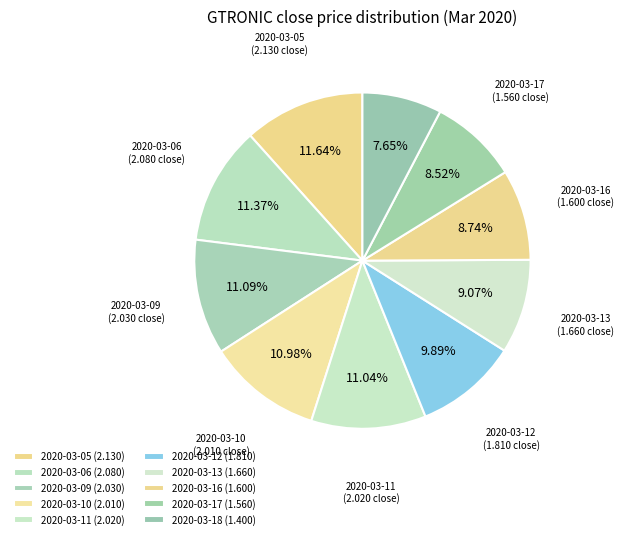

How many slices are in this pie chart?

10